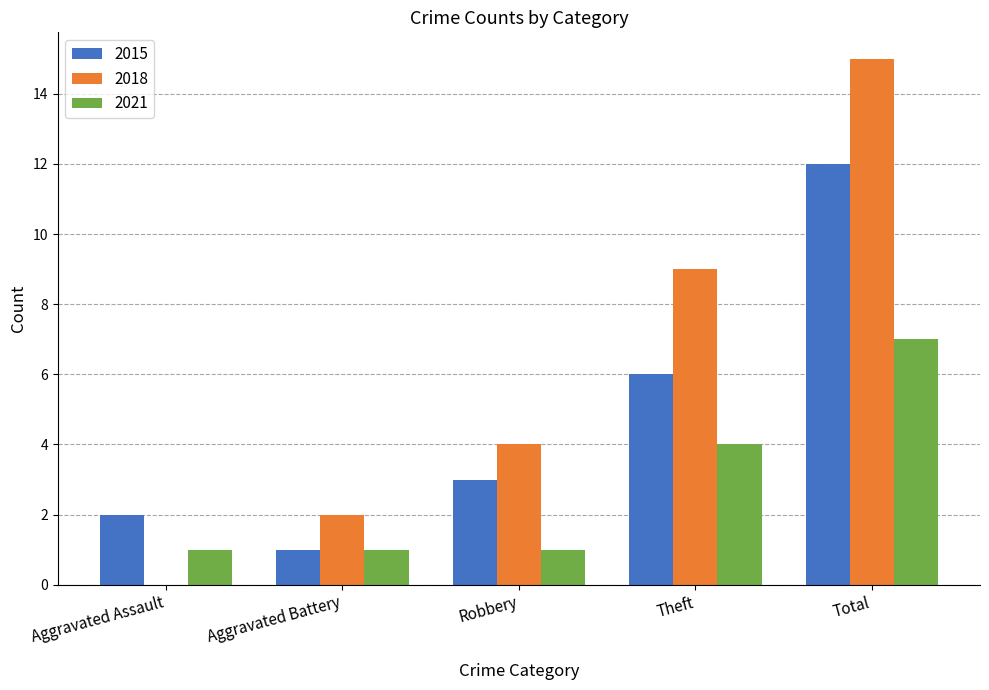

Reading right to left, list all the values displayed in this chart.

2015: Total=12	Theft=6	Robbery=3	Aggravated Battery=1	Aggravated Assault=2
2018: Total=15	Theft=9	Robbery=4	Aggravated Battery=2	Aggravated Assault=0
2021: Total=7	Theft=4	Robbery=1	Aggravated Battery=1	Aggravated Assault=1